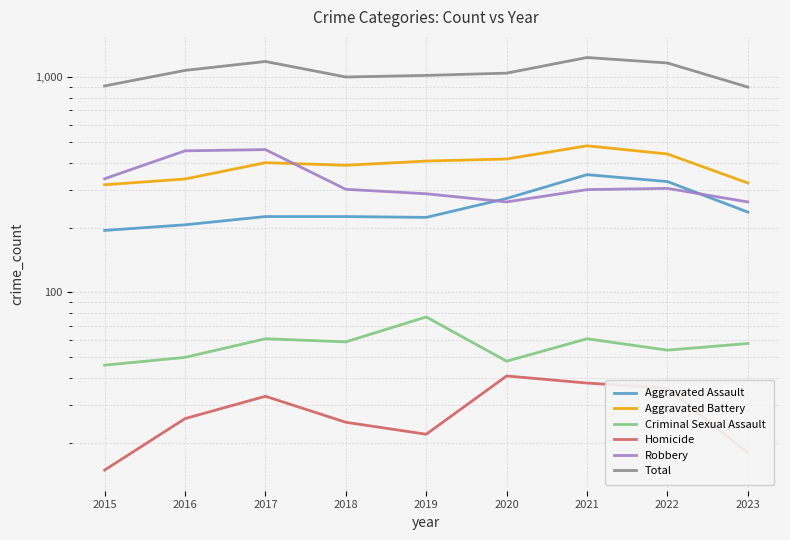

How many lines are shown in the chart?

6